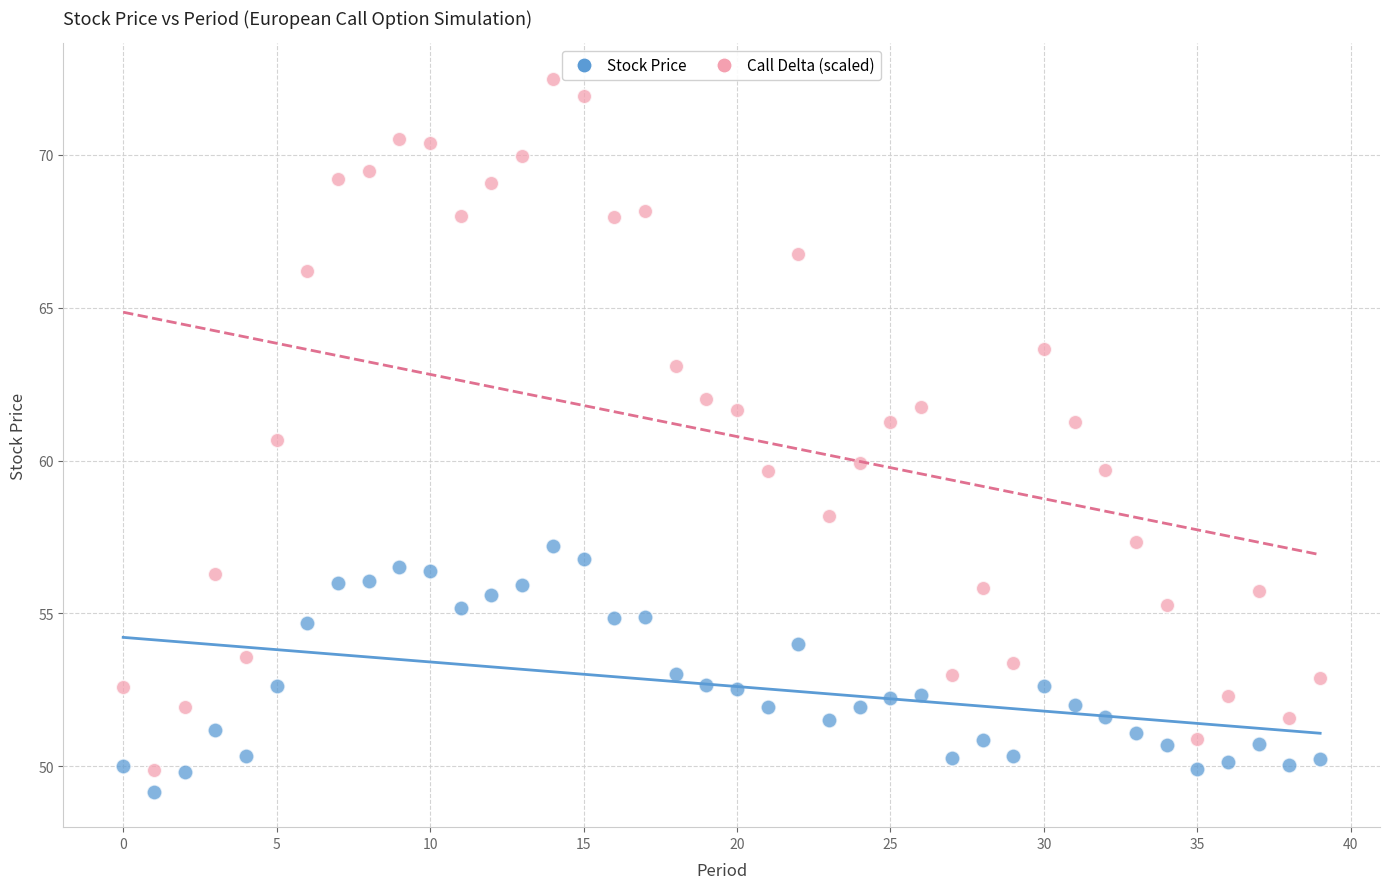

Which series contains the lowest Y value?

Stock Price